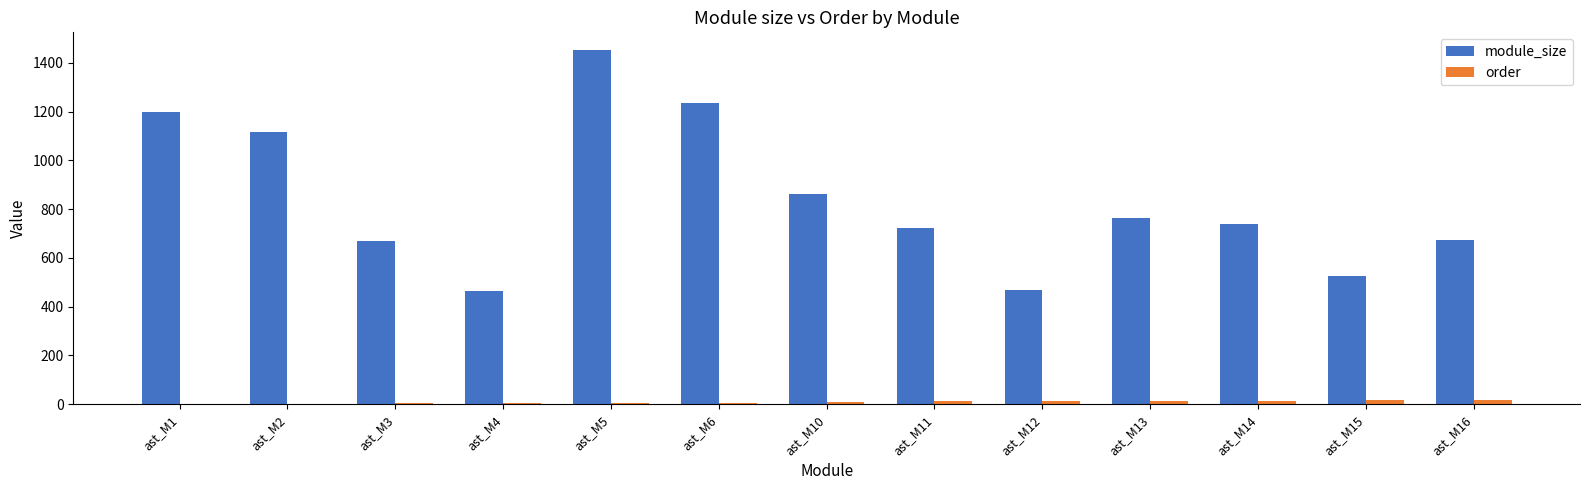

The module_size series shows 187 at ast_M15. True or false?

False